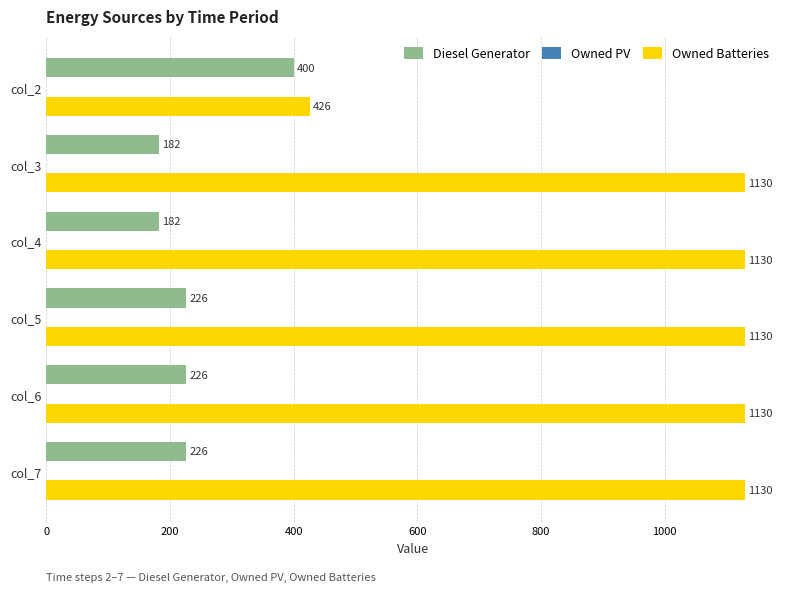

Between col_2 and col_3, which series saw the biggest shift?

Owned Batteries